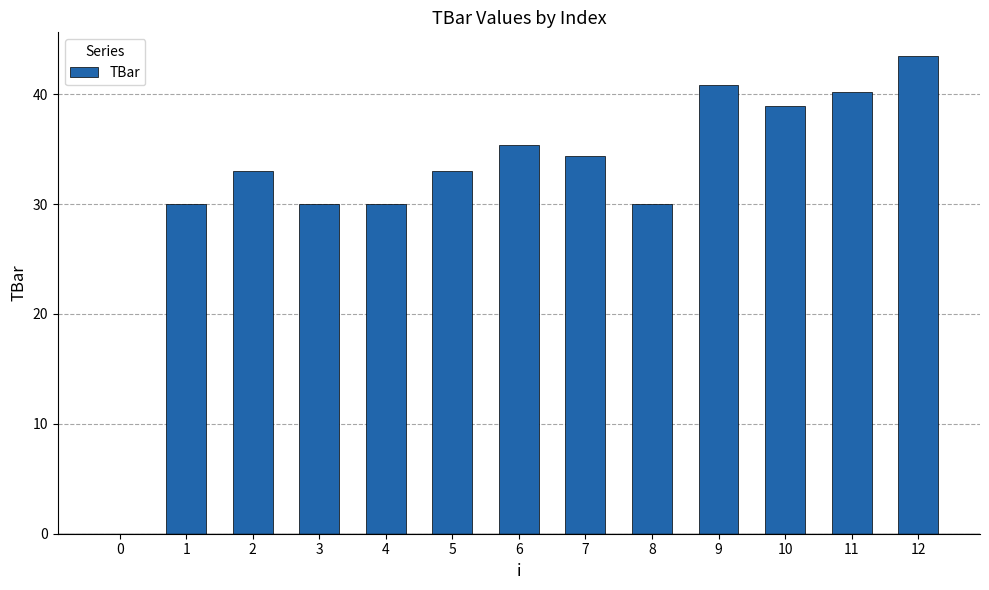

What is the ratio of the value at 12 to the value at 3?

1.4